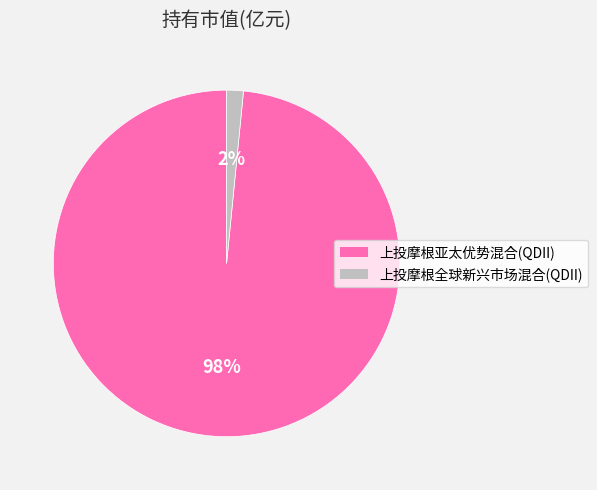

How many segments does this pie chart have?

2